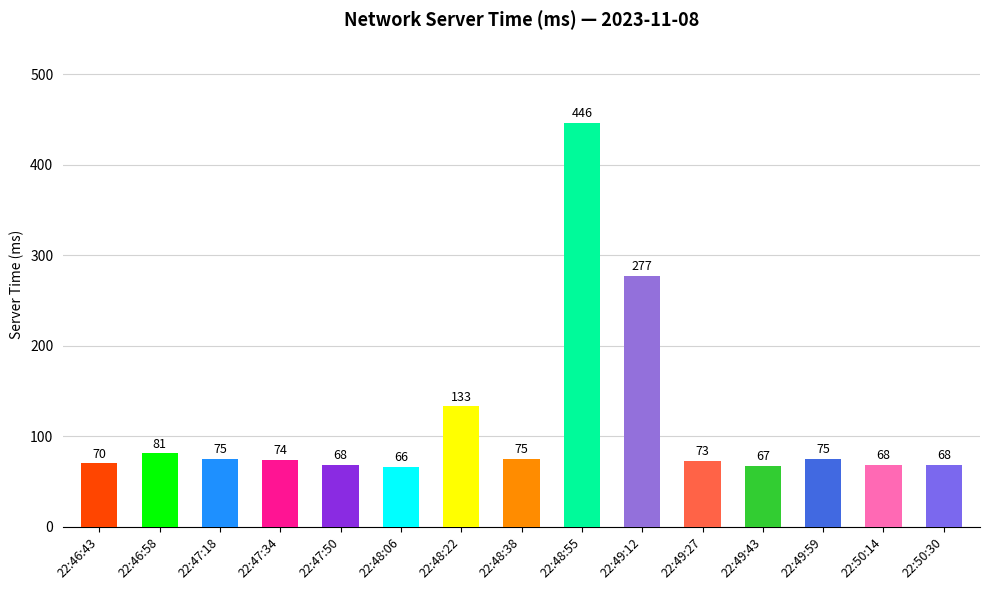

How many data points does each series have?

15